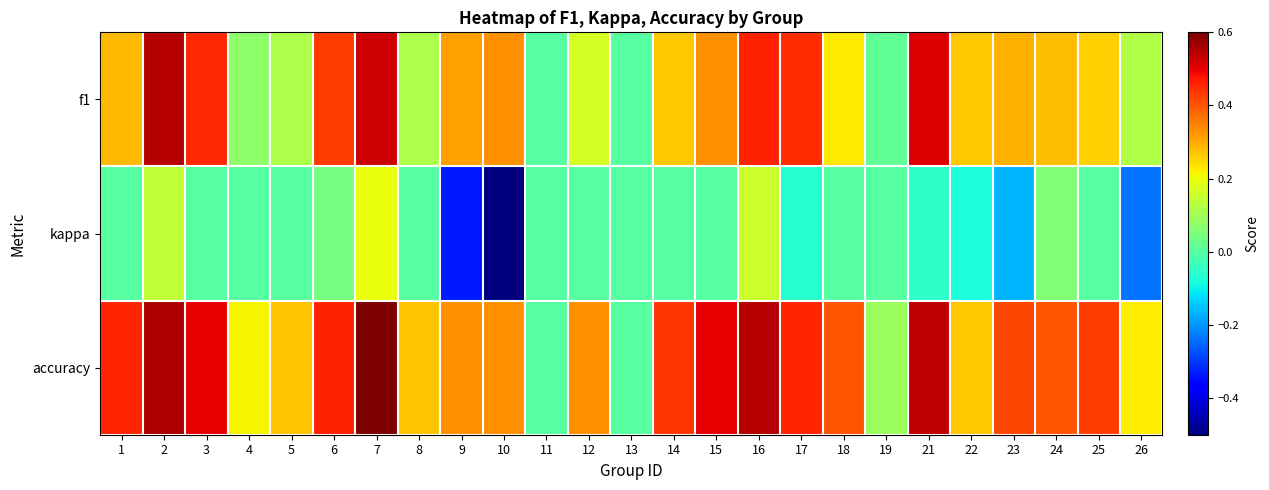

What is the greatest value displayed?

0.6